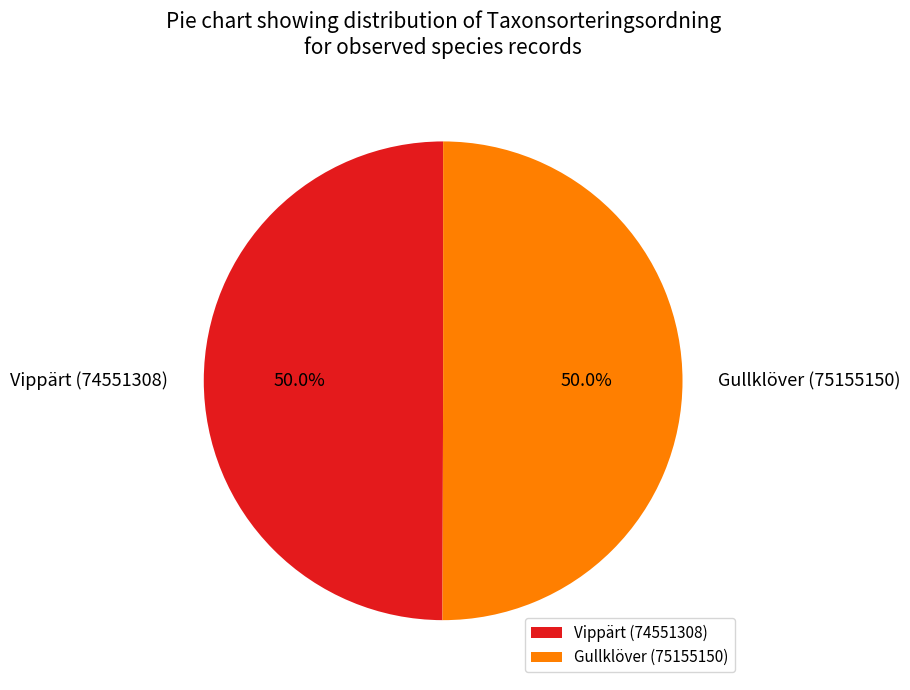

Approximately how many times larger is the value at Vippärt (74551308) compared to Gullklöver (75155150)?

1.0